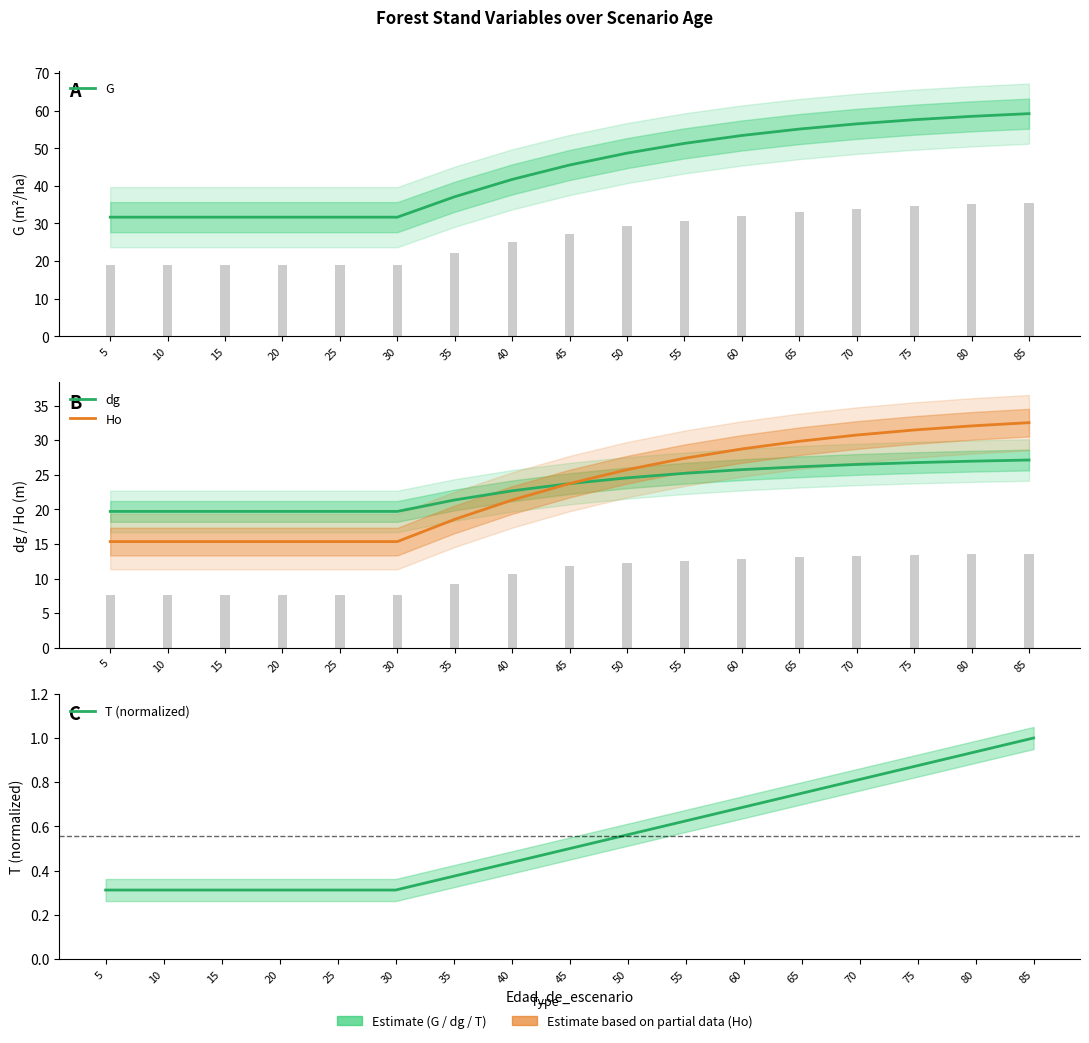

Which has a higher value, 50 or 20?

50